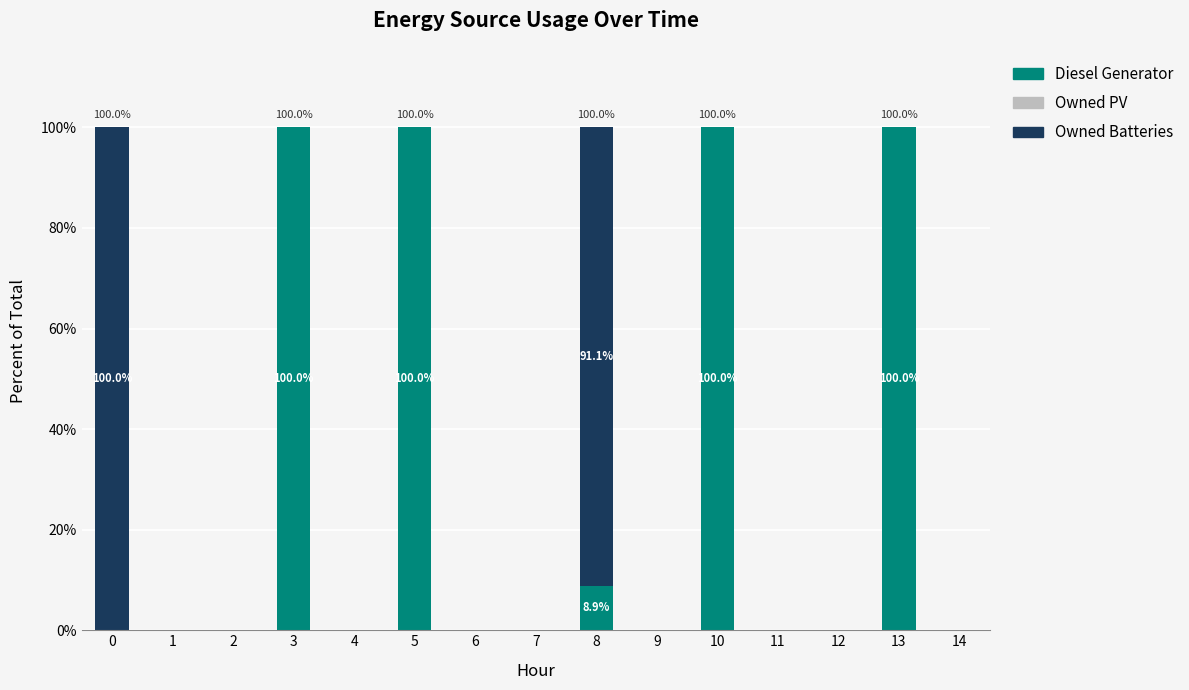

Is it true that Diesel Generator equals 13.4 at 8?

False